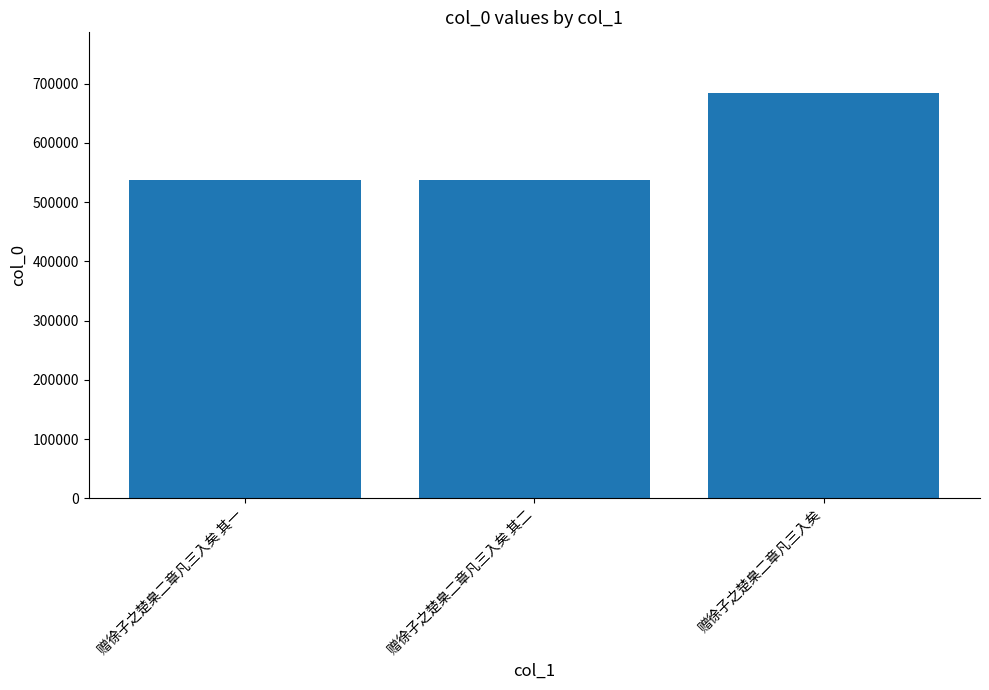

Which category has the highest value across all series?

赠徐子之楚臬二章凡三入矣